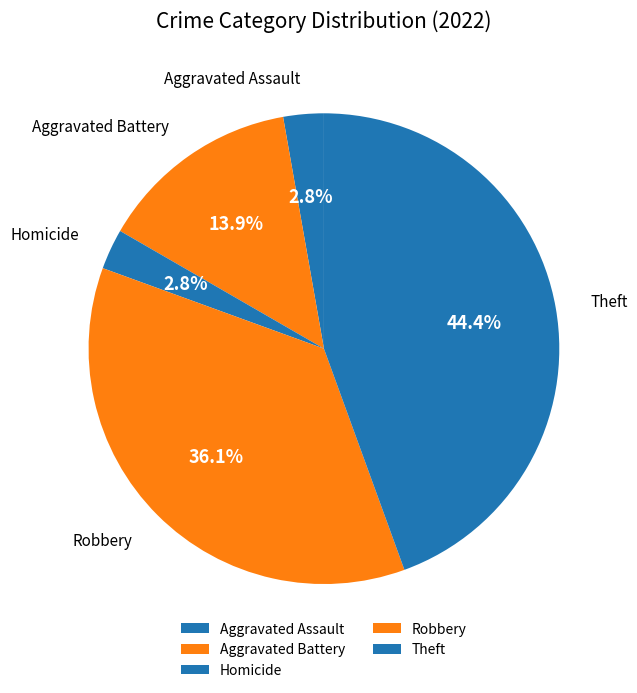

To the nearest percent, what is the difference between the largest and smallest slice percentages?

42%